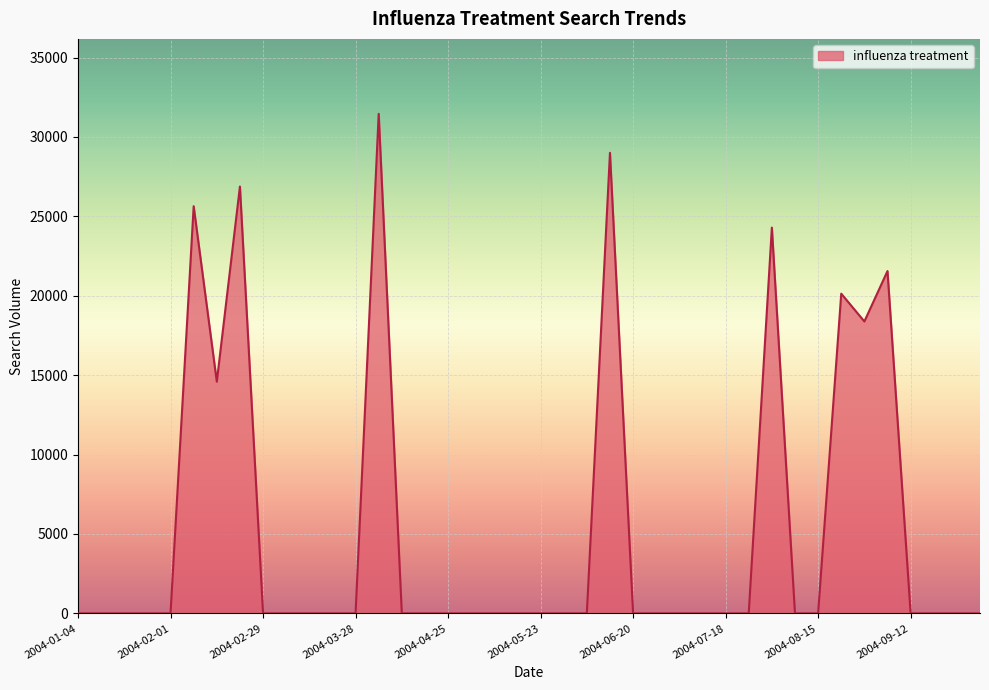

Reading left to right, transcribe all the data shown in this chart.

0.0	0.0	0.0	0.0	0.0	25640.8	14591.1	26878.7	0.0	0.0	0.0	0.0	0.0	31457.9	0.0	0.0	0.0	0.0	0.0	0.0	0.0	0.0	0.0	29002.5	0.0	0.0	0.0	0.0	0.0	0.0	24293.6	0.0	0.0	20132.8	18382.6	21556.7	0.0	0.0	0.0	0.0